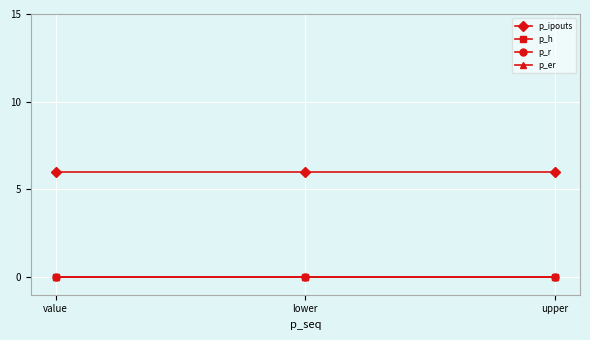

Is this an area chart (filled region under the line)?

No